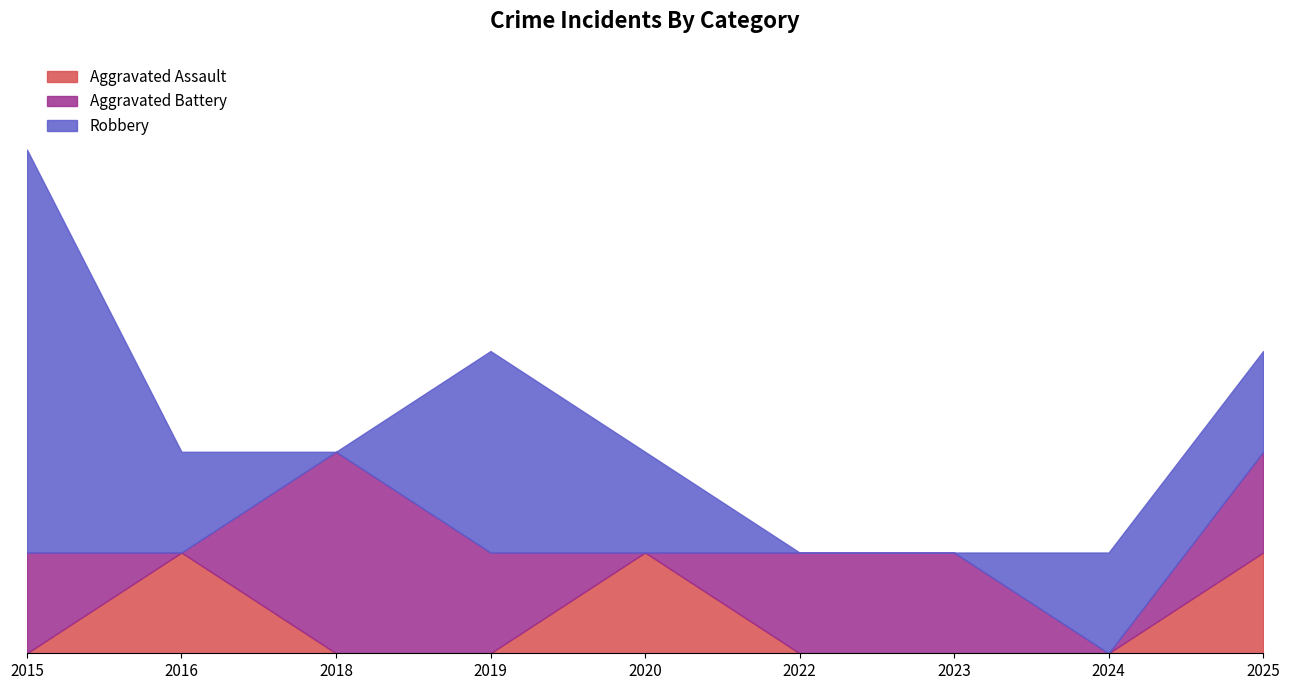

Rank the series by their average value, from lowest to highest.

Aggravated Assault, Aggravated Battery, Robbery